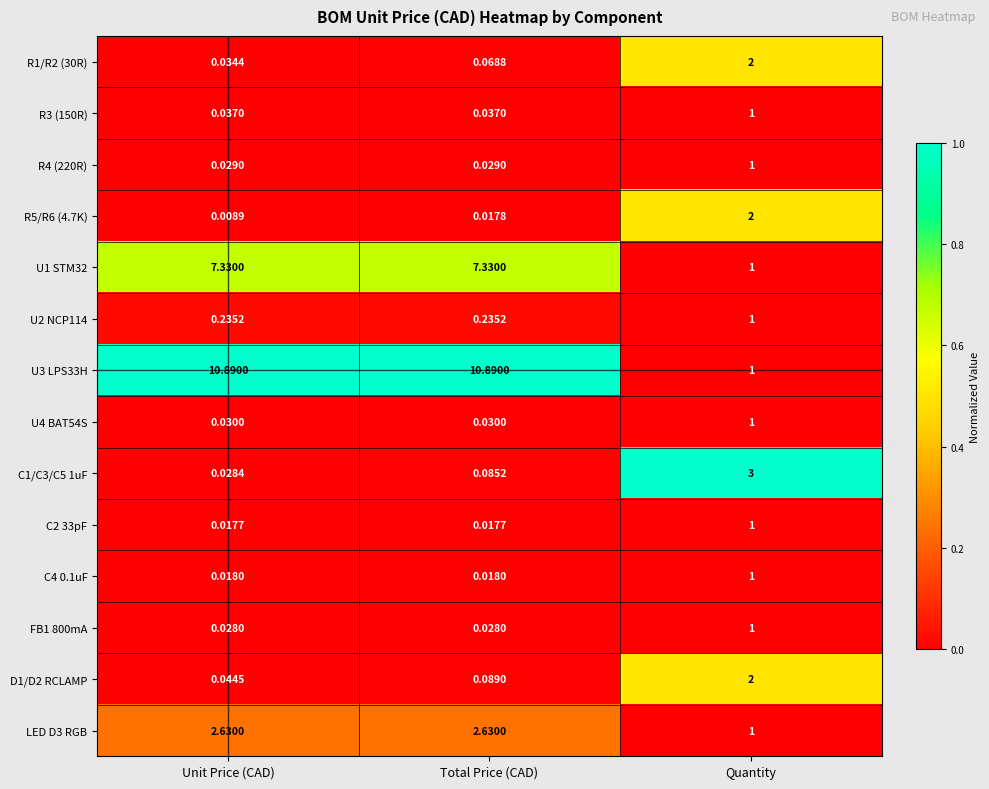

Which series has the largest total across all categories?

U3 LPS33H